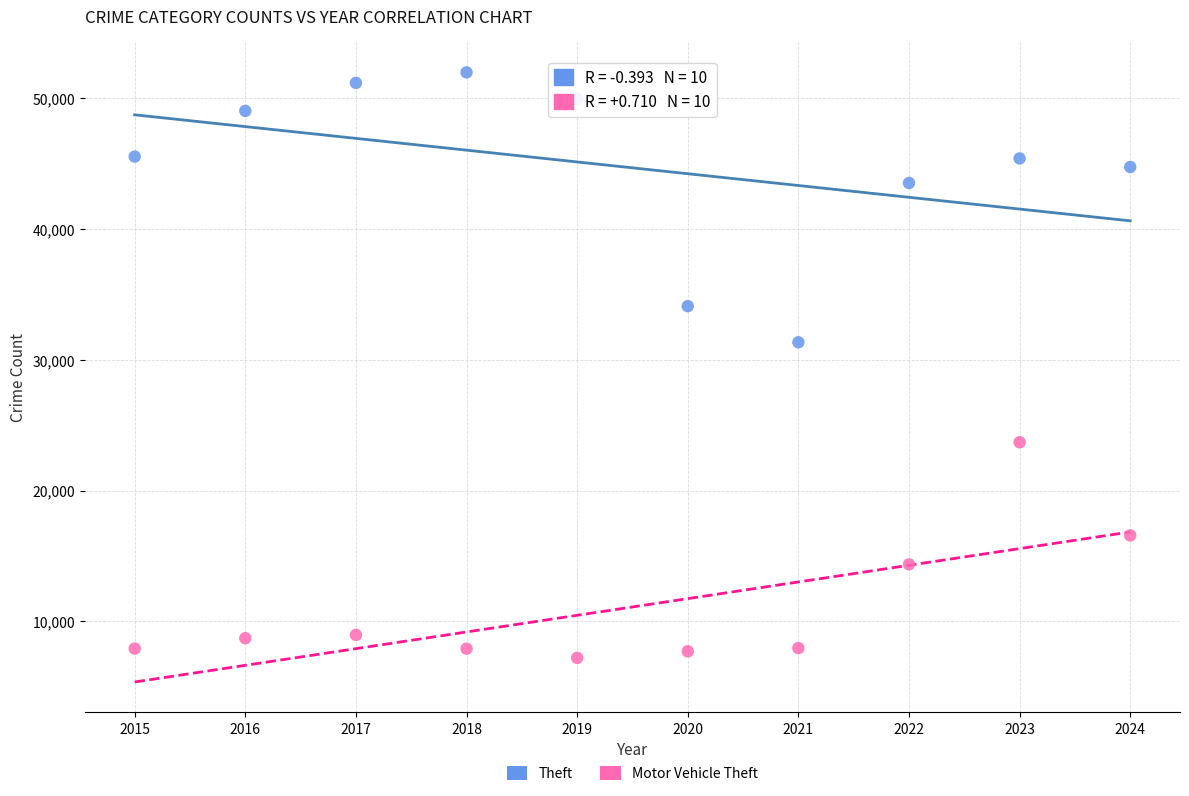

Across all series, what Y value is closest to 29600?

31350